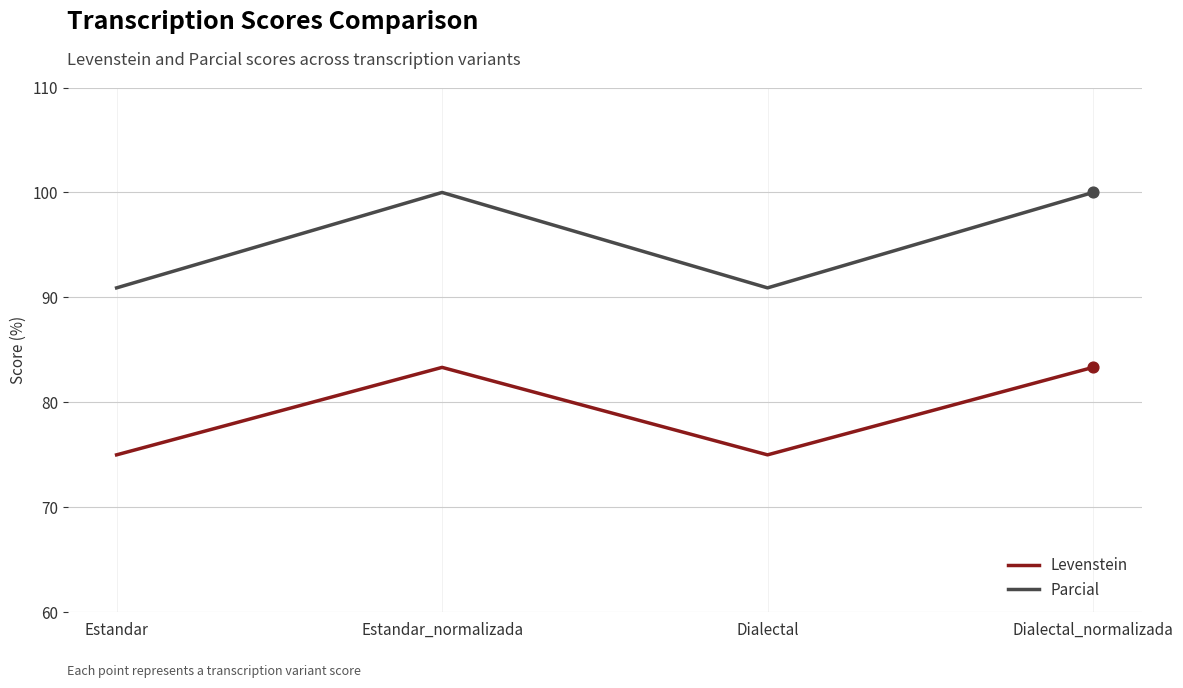

Which series has the largest total across all categories?

Parcial